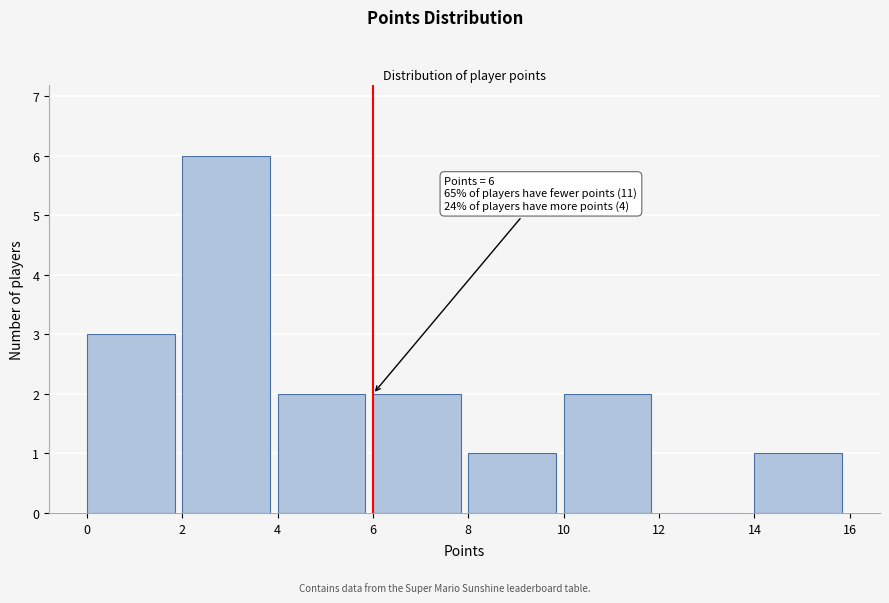

Over which range of the x-axis is the bar tallest?

2 to 4